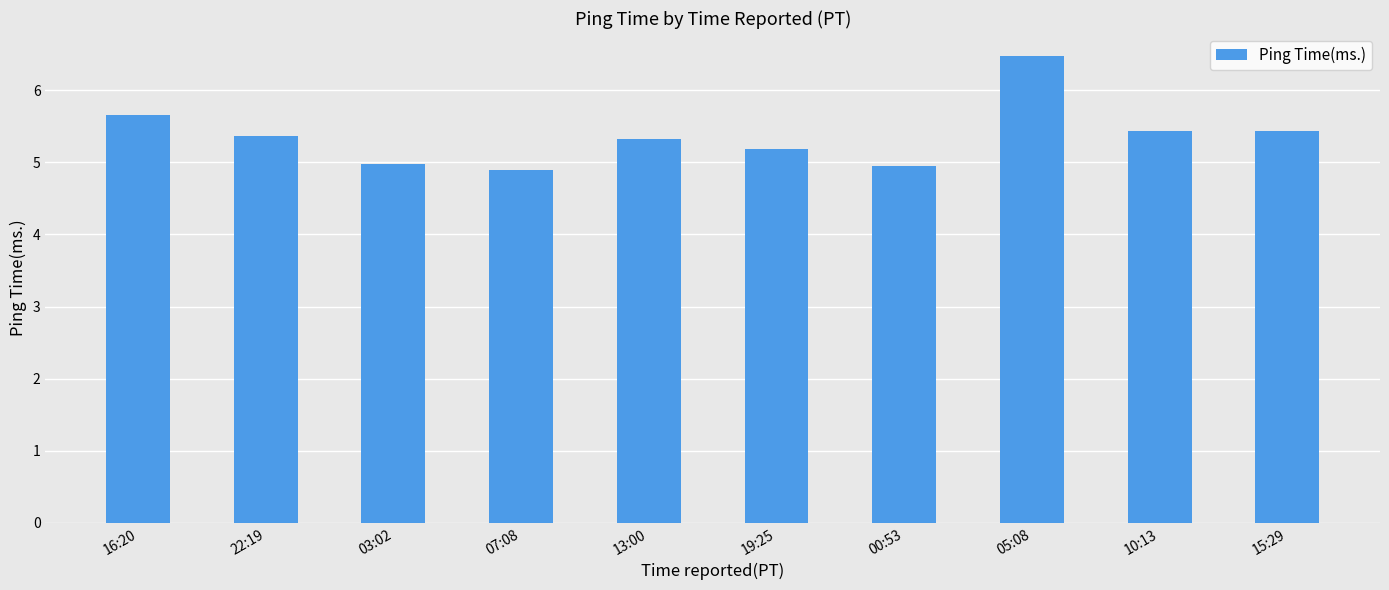

Approximately how many times larger is the value at 16:20 compared to 13:00?

1.1